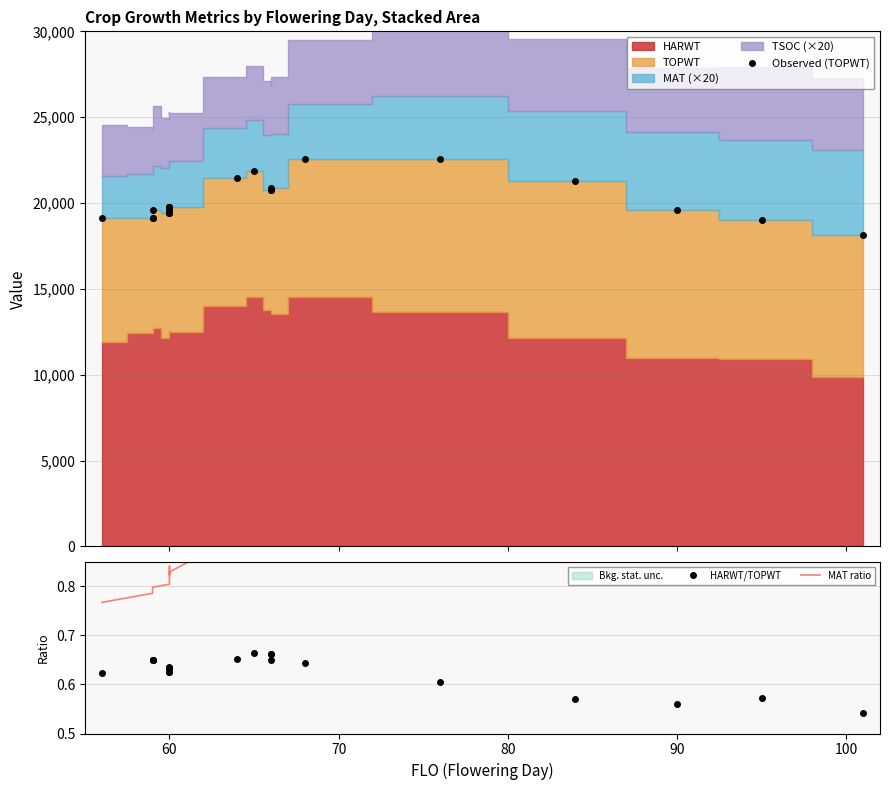

How many data points does each series have?

21